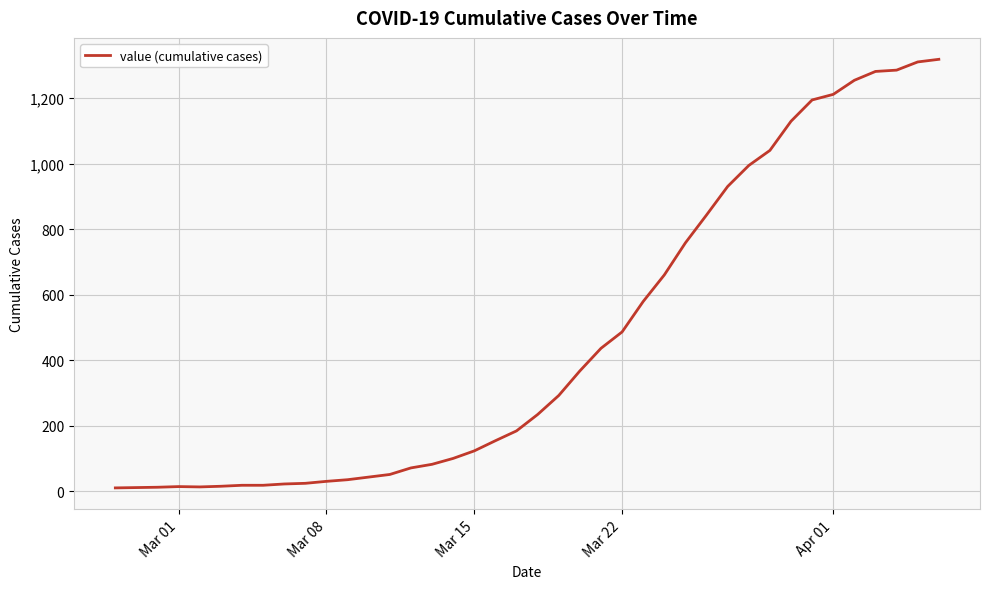

What is the maximum value shown in the chart?

1318